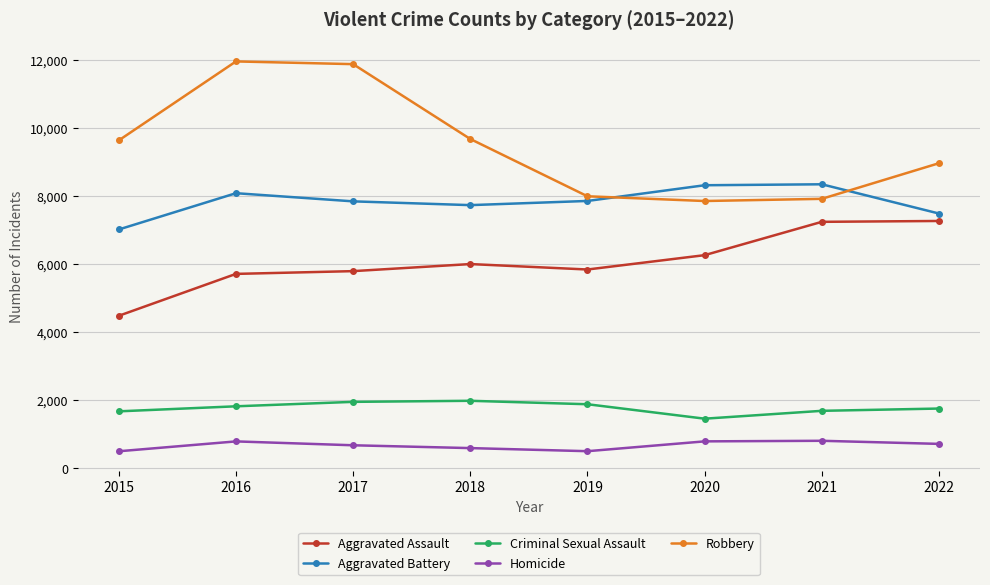

At how many categories does at least one series exceed 6668?

8